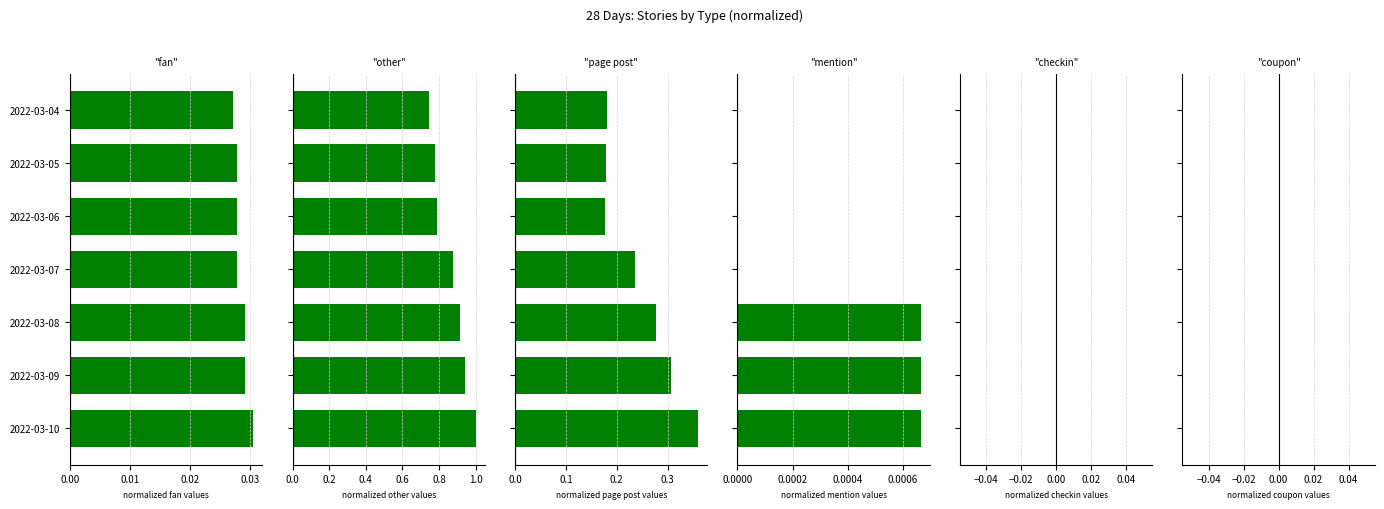

True or false: other has a value of 1.3 at 2022-03-09.

False